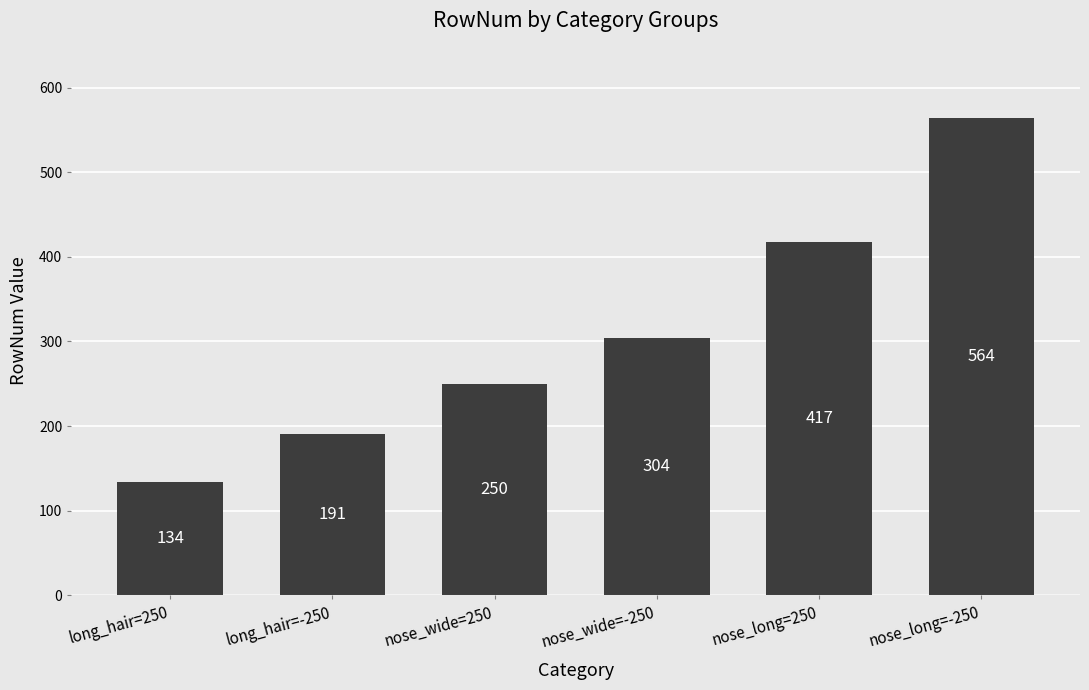

At which category does the chart reach its minimum across all series?

long_hair=250